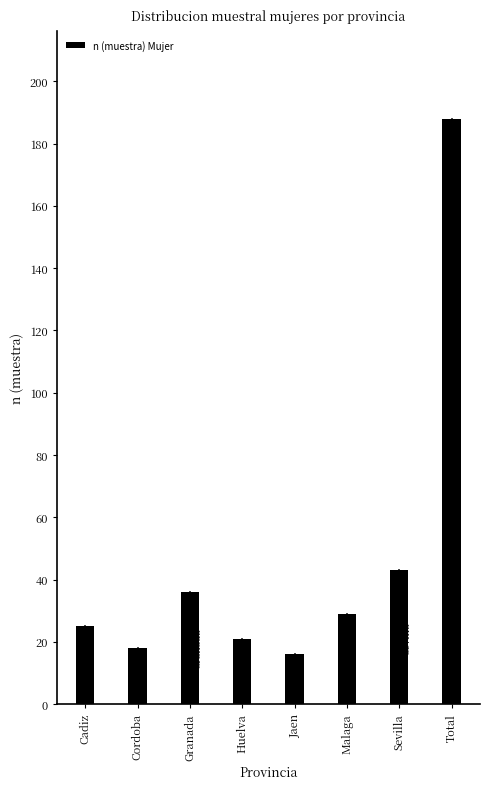

Reading right to left, extract all data points from this chart.

Total=188	Sevilla=43	Malaga=29	Jaen=16	Huelva=21	Granada=36	Cordoba=18	Cadiz=25